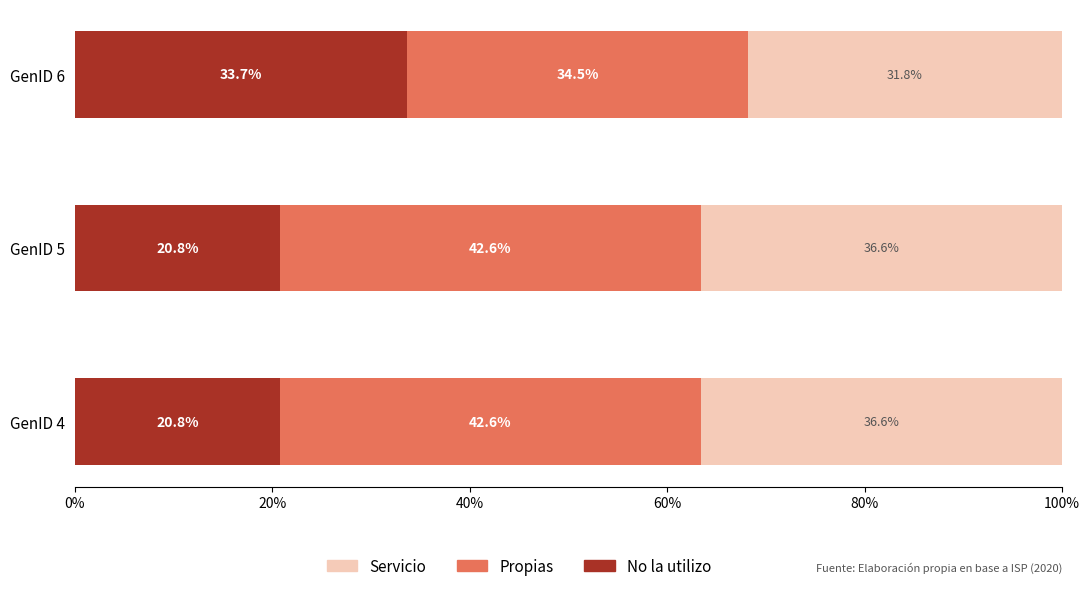

What is the lowest value of the No la utilizo series?

20.8